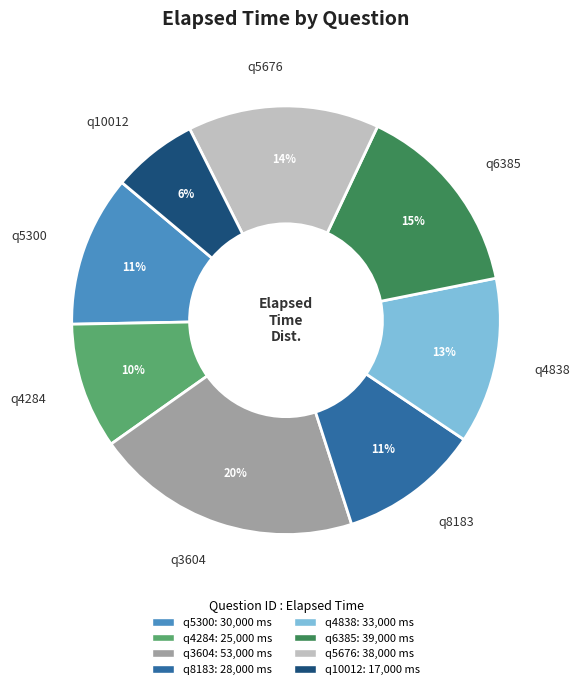

Does q10012 account for over 50% of the chart?

No